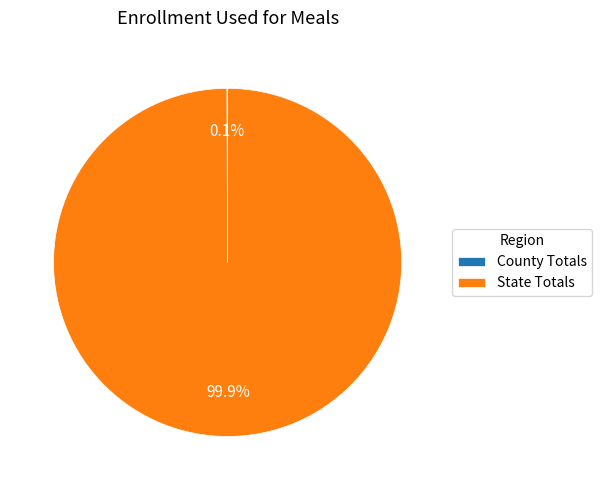

Which slice represents more than half of the pie?

State Totals